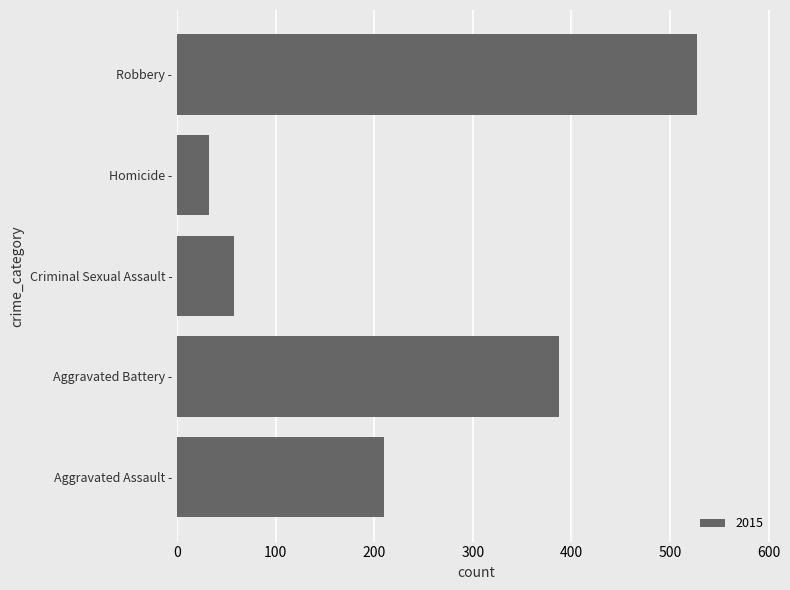

Reading top to bottom, extract all data points from this chart.

527	32	58	387	210